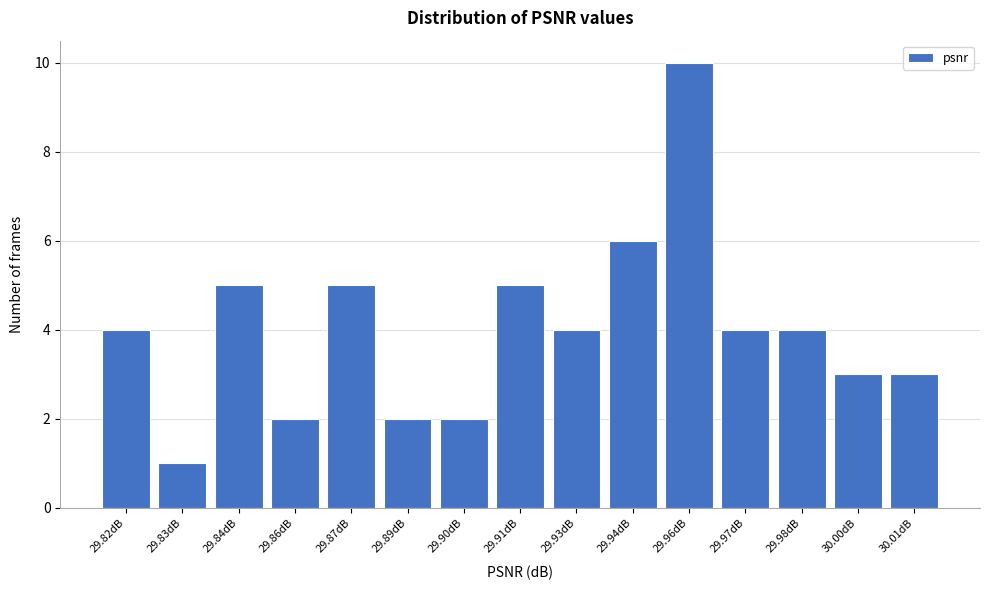

Reading right to left, extract all data points from this chart.

3	3	4	4	10	6	4	5	2	2	5	2	5	1	4